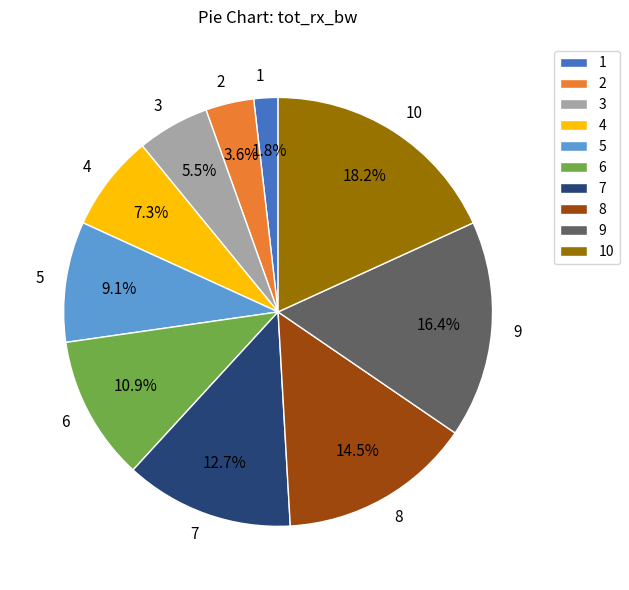

To the nearest percent, what is the average slice percentage?

10%